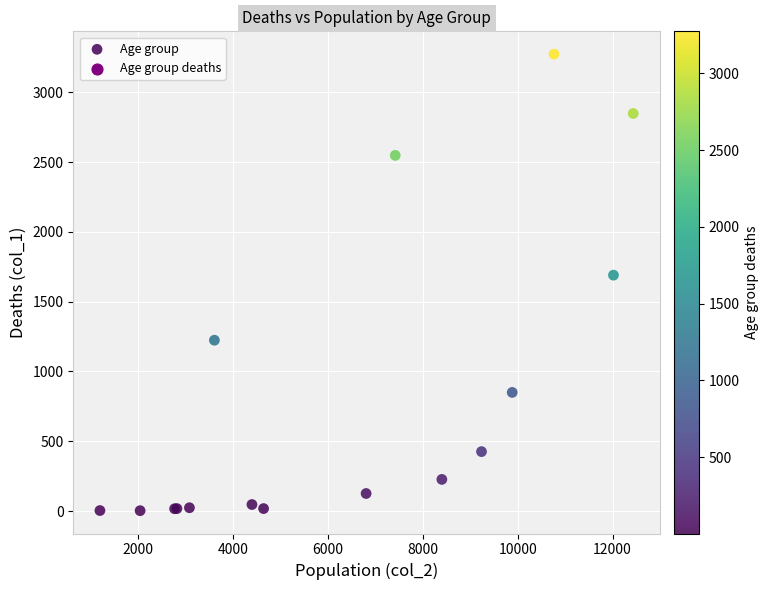

What Y value in the scatter plot is closest to 1638?

1690